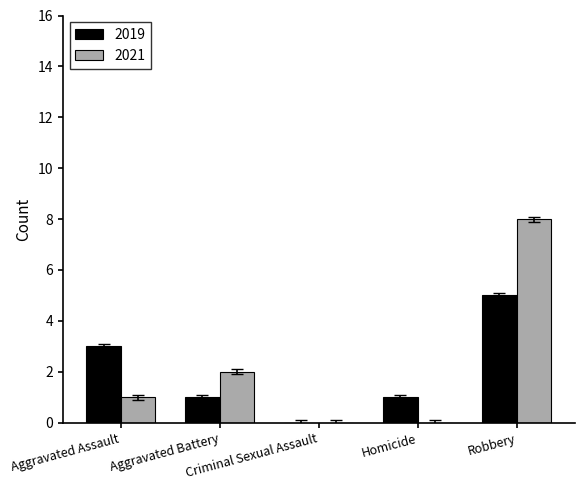

How many data points does each series have?

5